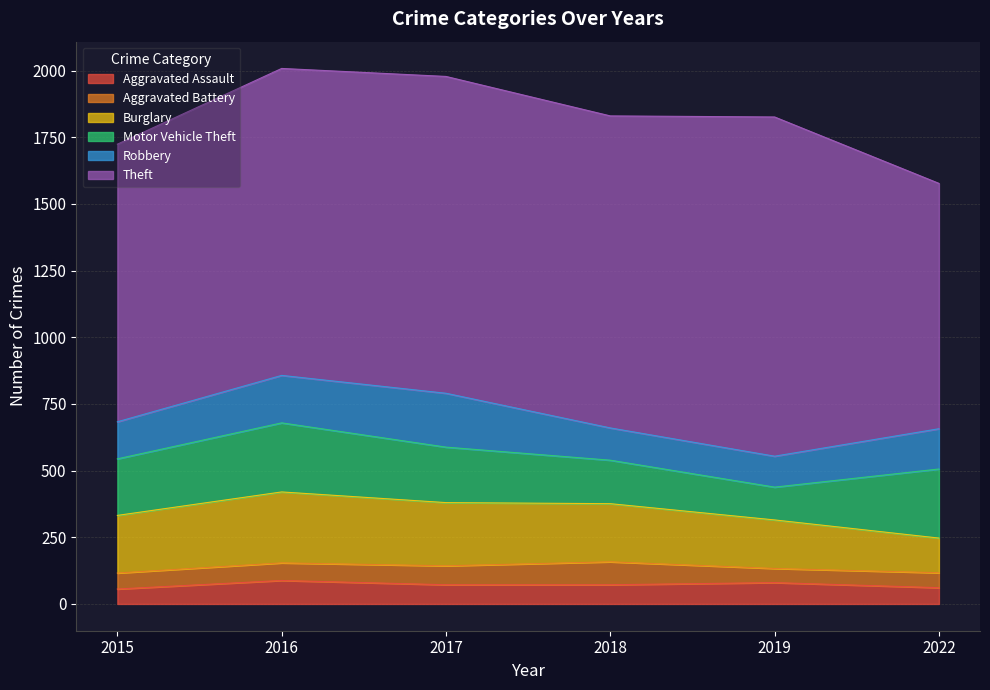

Which series changed the most between 2015 and 2016?

Theft